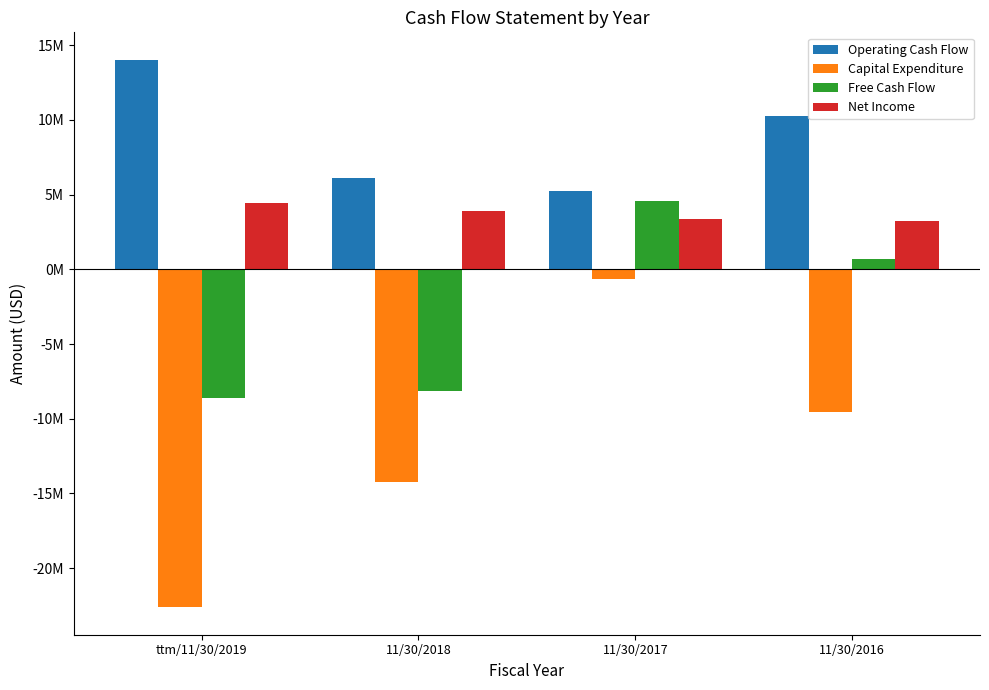

What are all the series names shown in the legend?

Operating Cash Flow, Capital Expenditure, Free Cash Flow, Net Income